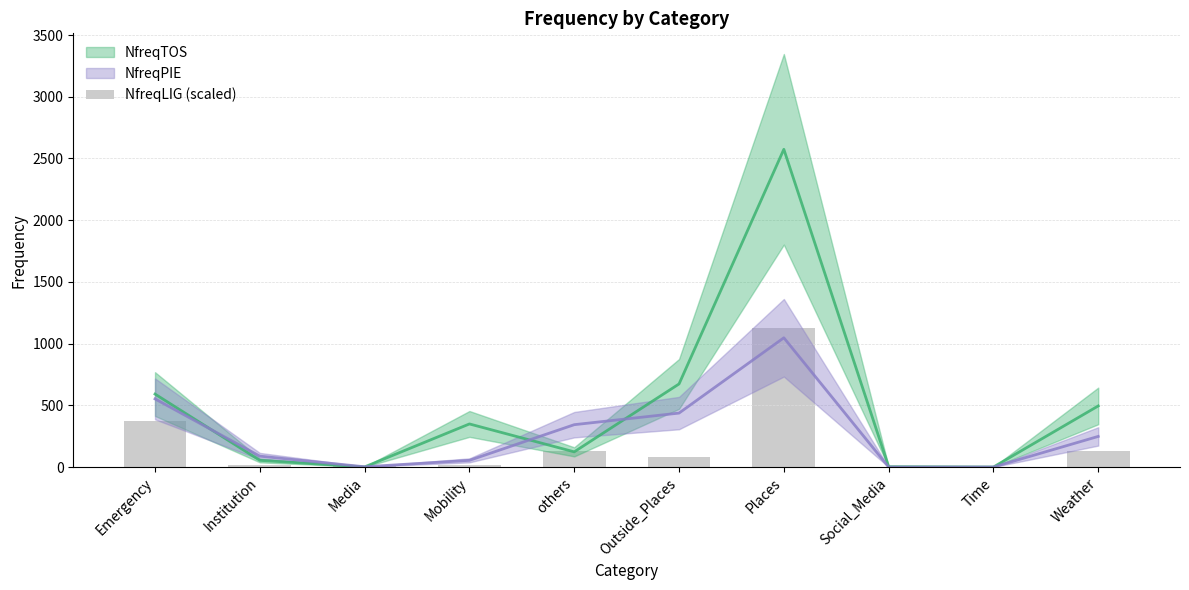

What is the difference between the maximum and second lowest values?

1121.2